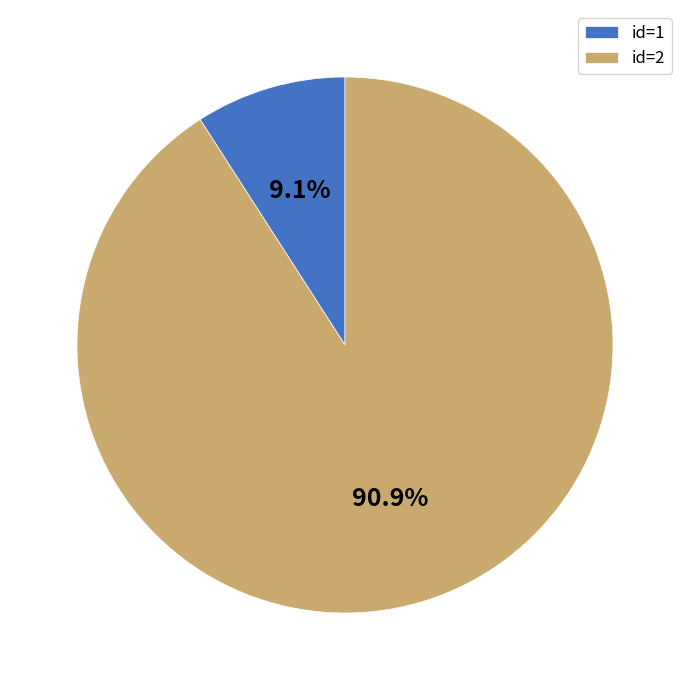

How many segments does this pie chart have?

2